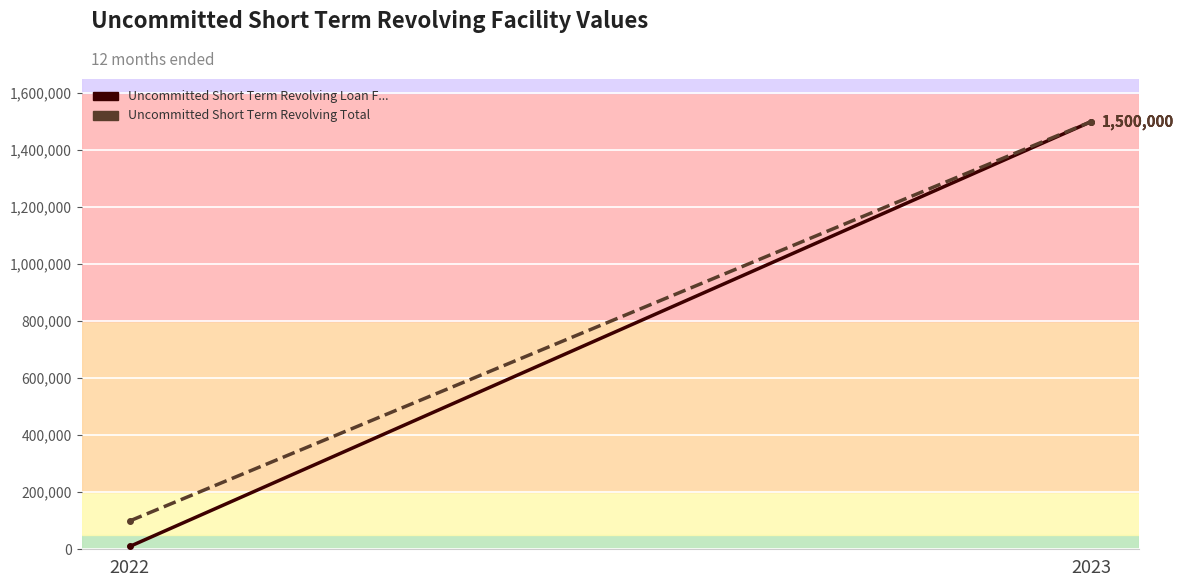

List the labels in order of Uncommitted Short Term Revolving Loan F... value, largest first.

2023, 2022